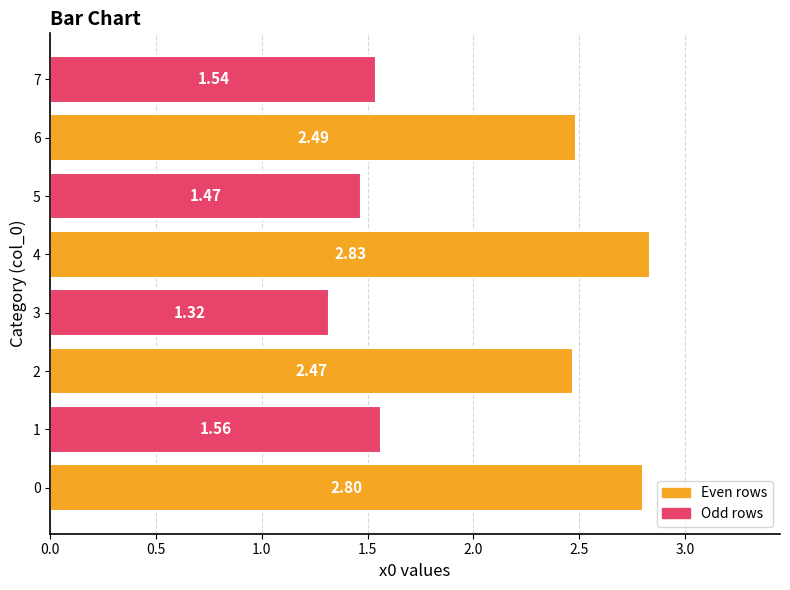

What is the change in value from 3 to 6?

+1.2